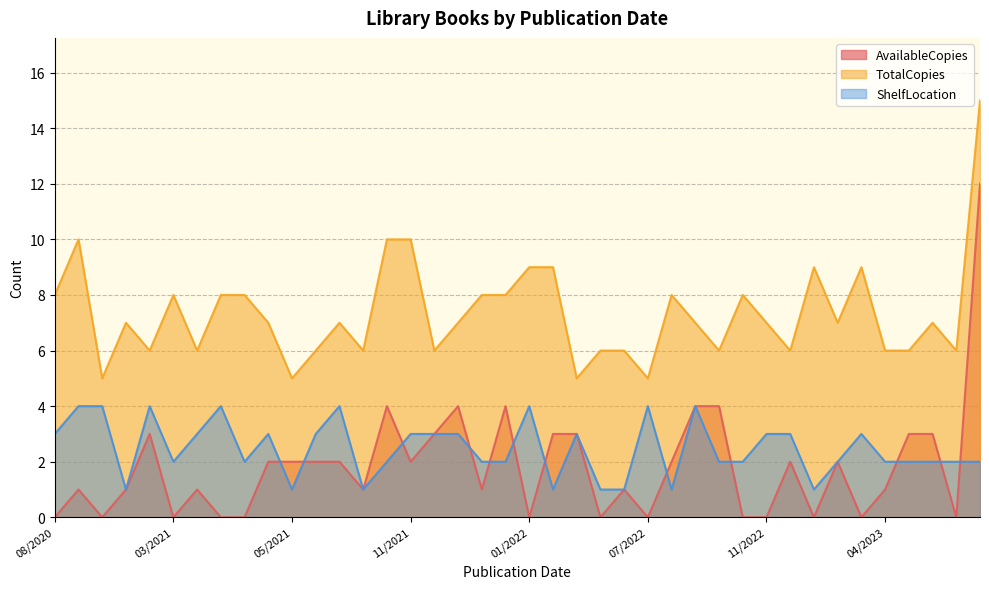

Where is TotalCopies nearest to the value 10?

10/28/2021